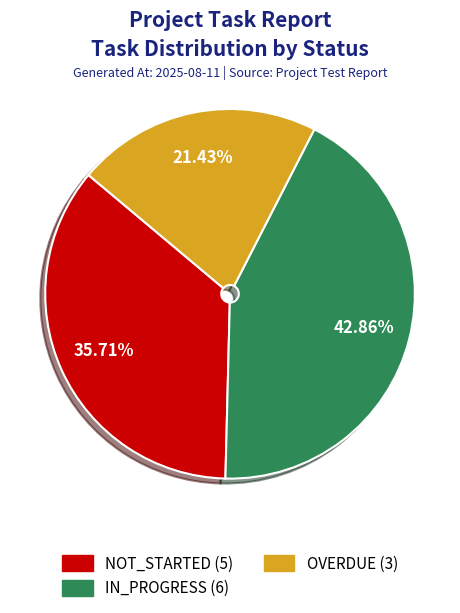

Is there a majority slice in this chart?

No